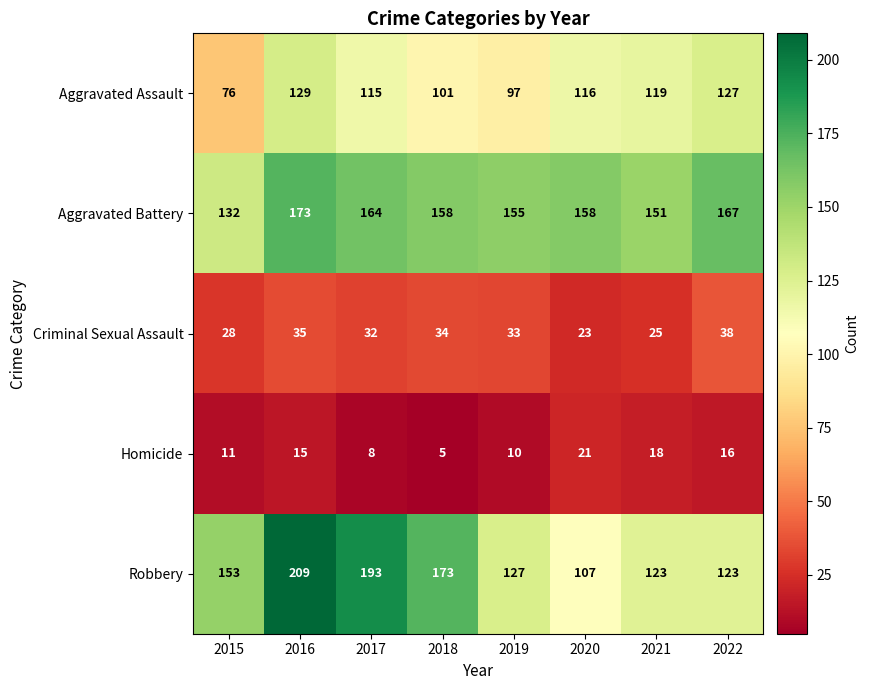

At which label does Criminal Sexual Assault first exceed 33?

2016